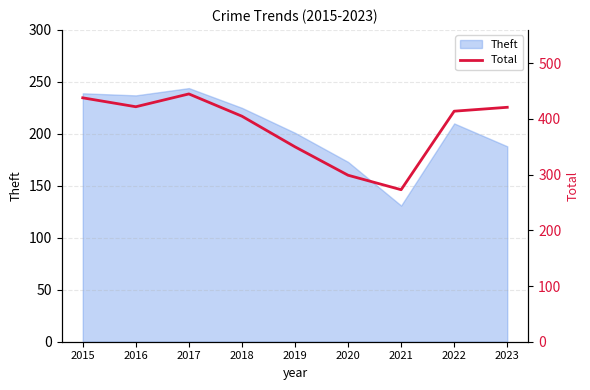

How many lines are shown in the chart?

1